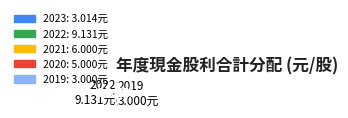

Approximately how many times larger is the value at 2022 compared to 2023?

3.0